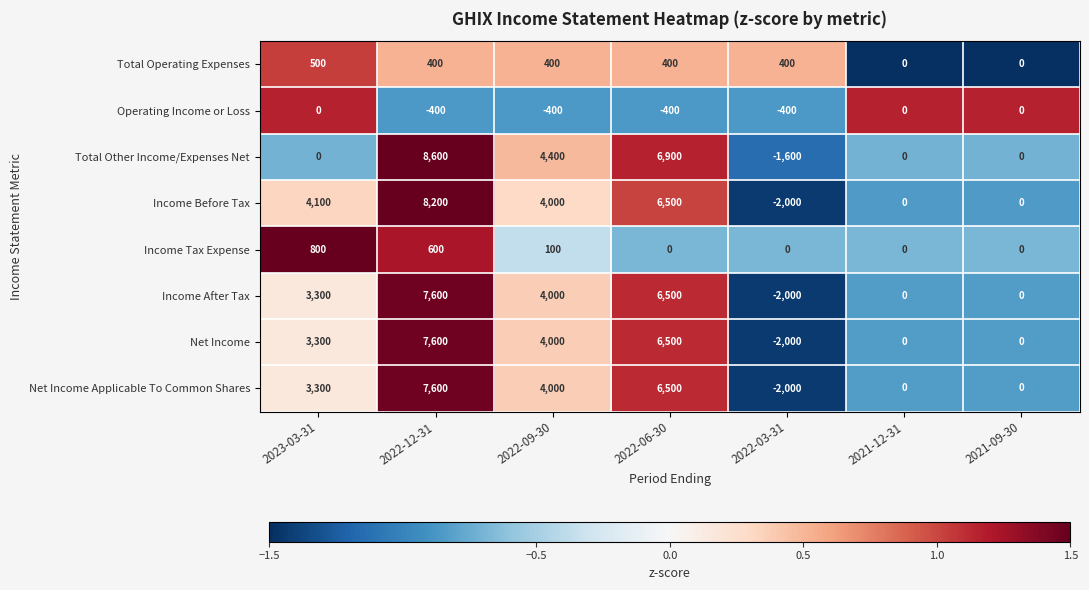

Is it true that Total Operating Expenses equals 0 at 2021-09-30?

True